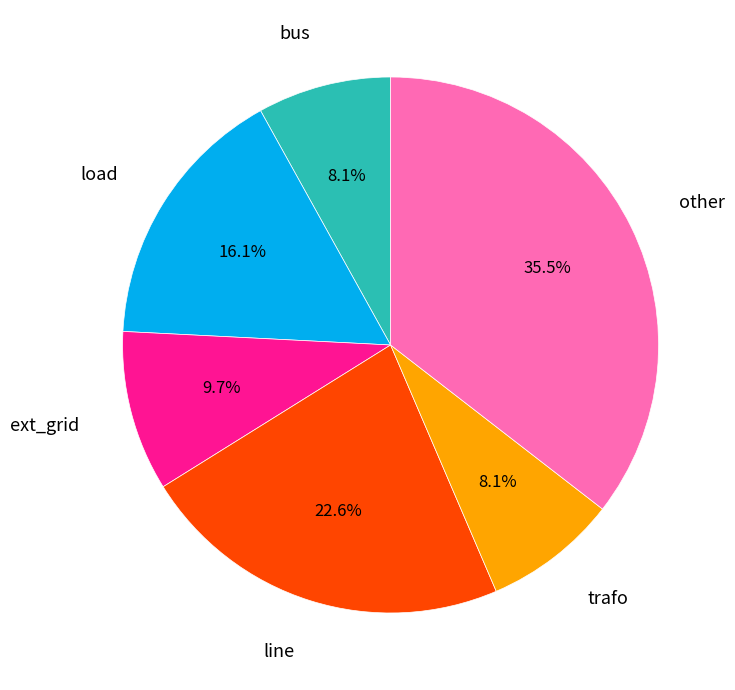

Is there any slice that represents more than half of the pie?

No